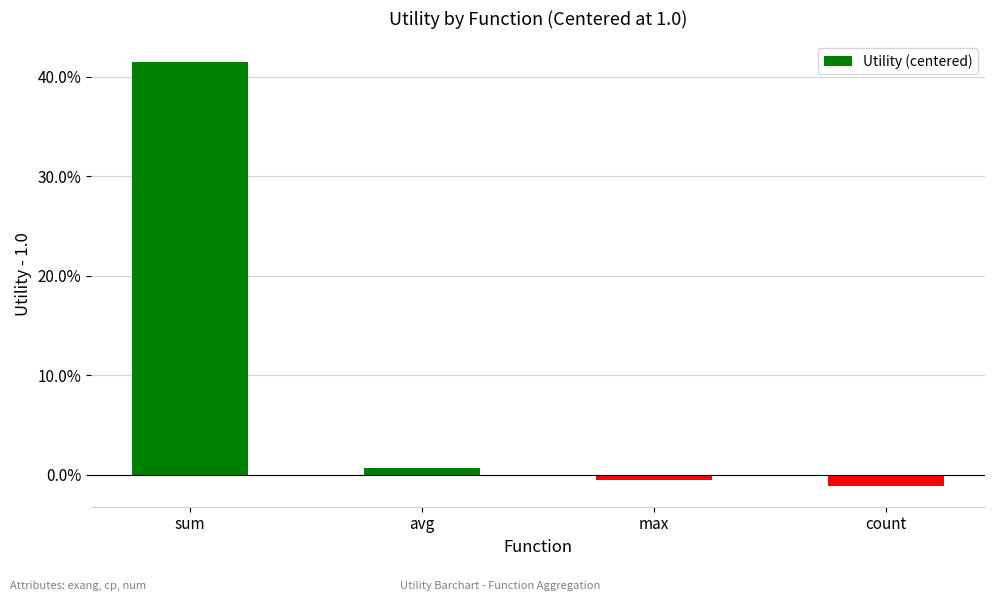

How many data points does each series have?

4